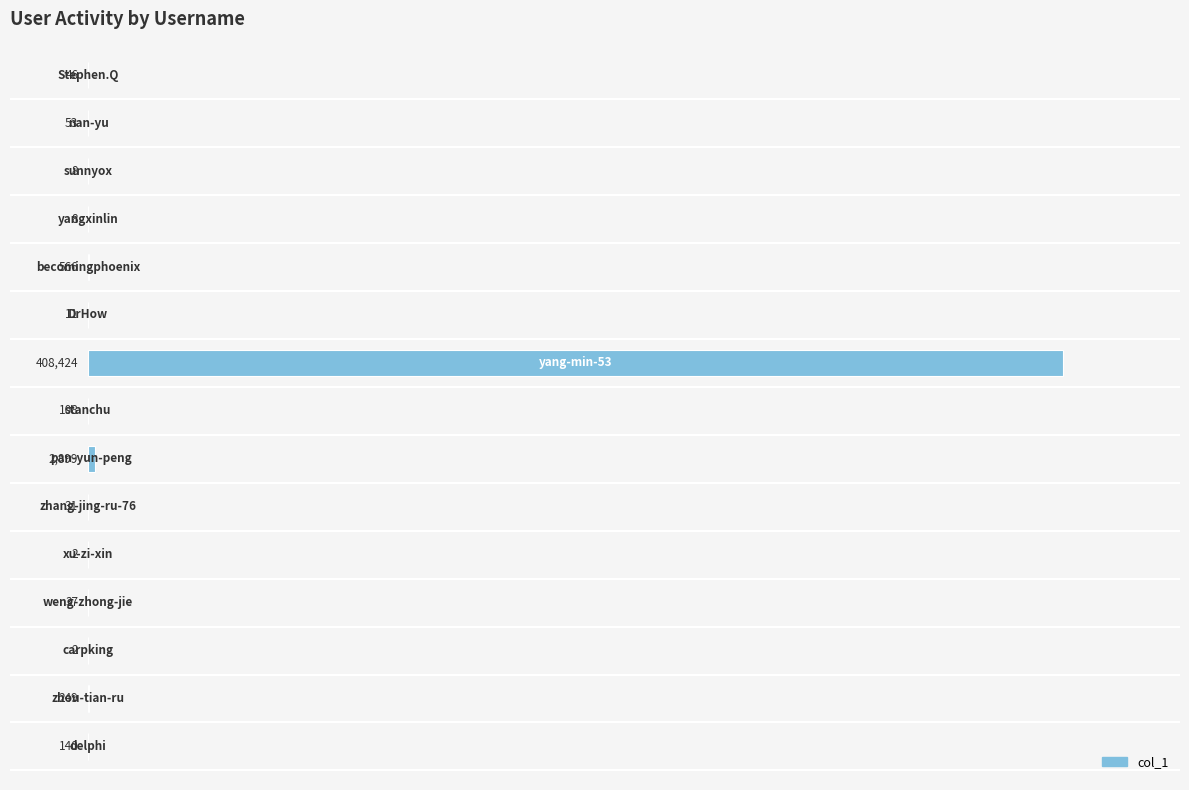

What is the maximum value shown in the chart?

408424